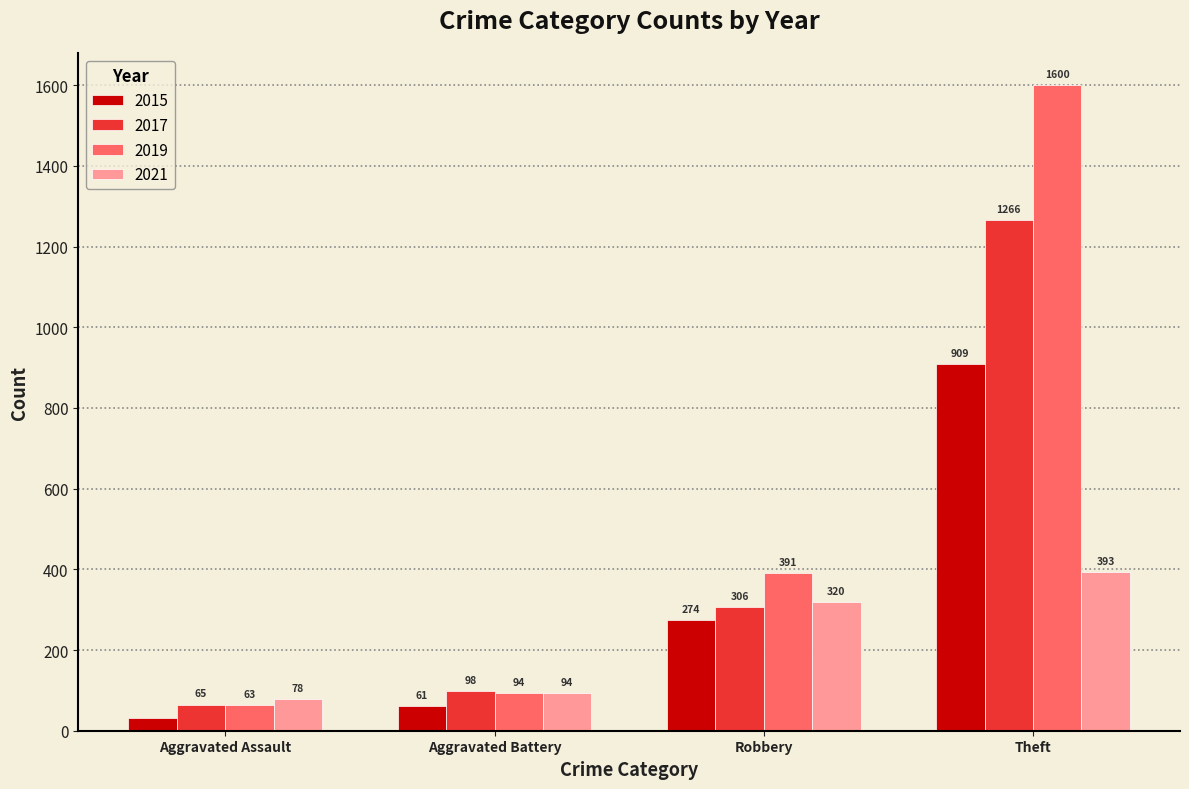

At how many categories does at least one series exceed 1496?

1